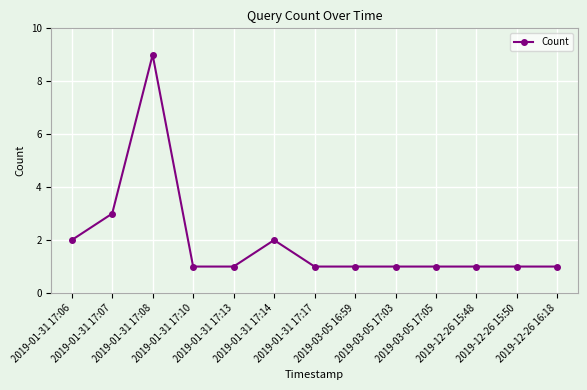

The value at 2019-03-05 17:03 is 1. True or false?

True